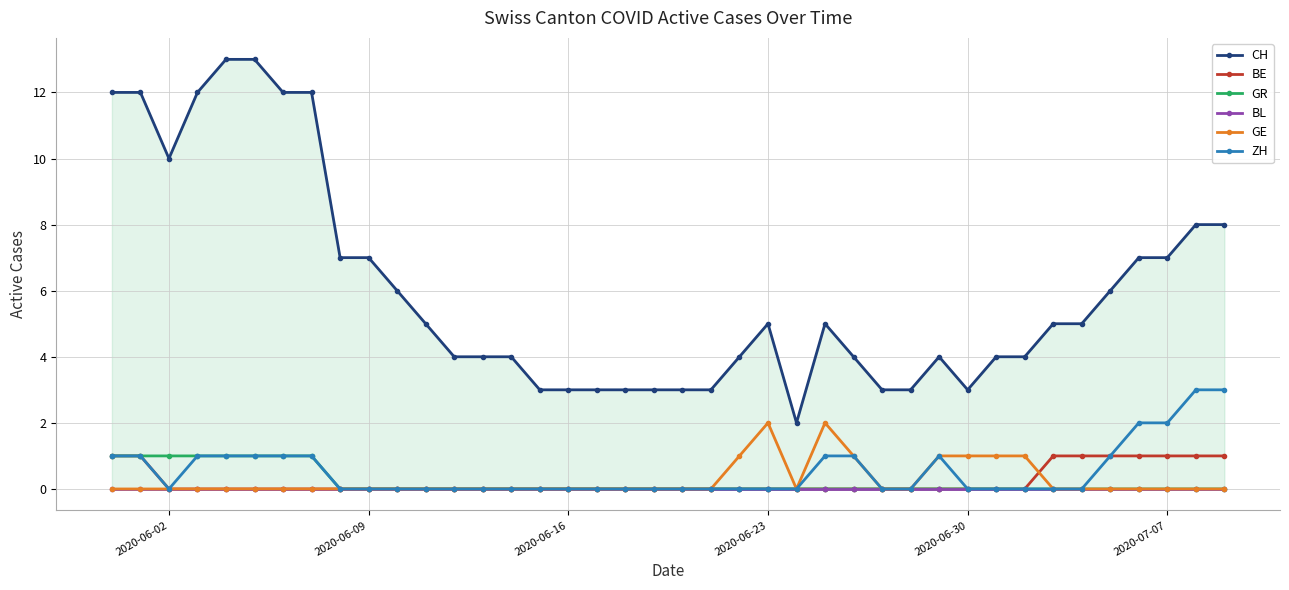

At how many categories does at least one series exceed 4?

21